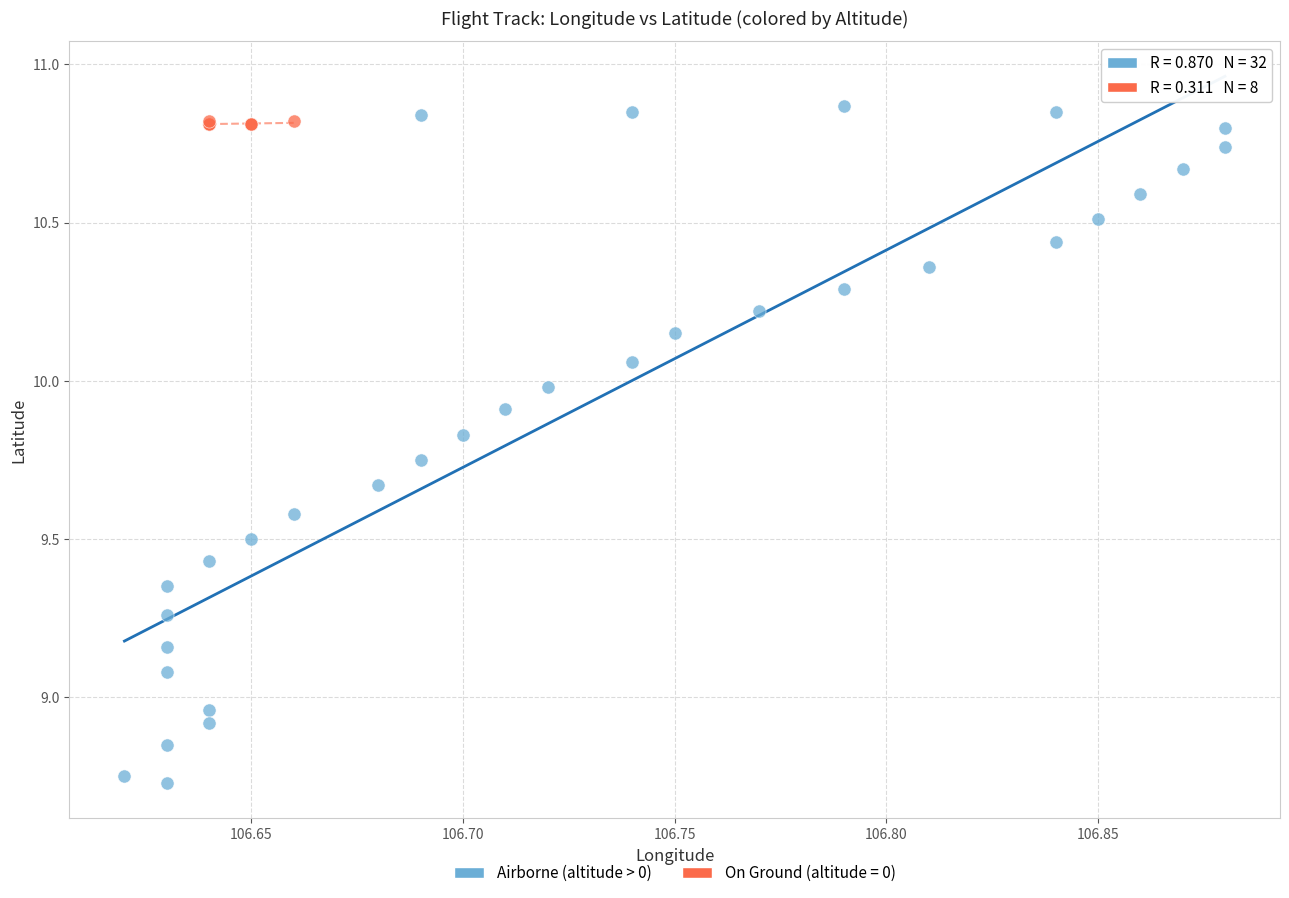

Which series contains the lowest Y value?

Airborne (altitude > 0)